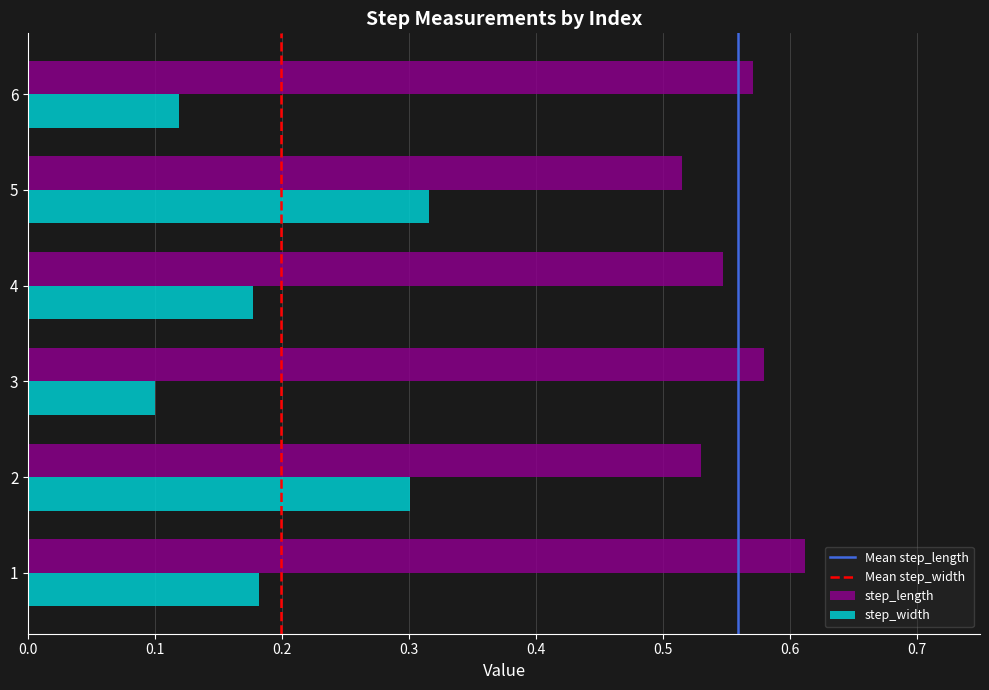

How many step_length values are between 0 and 1?

6